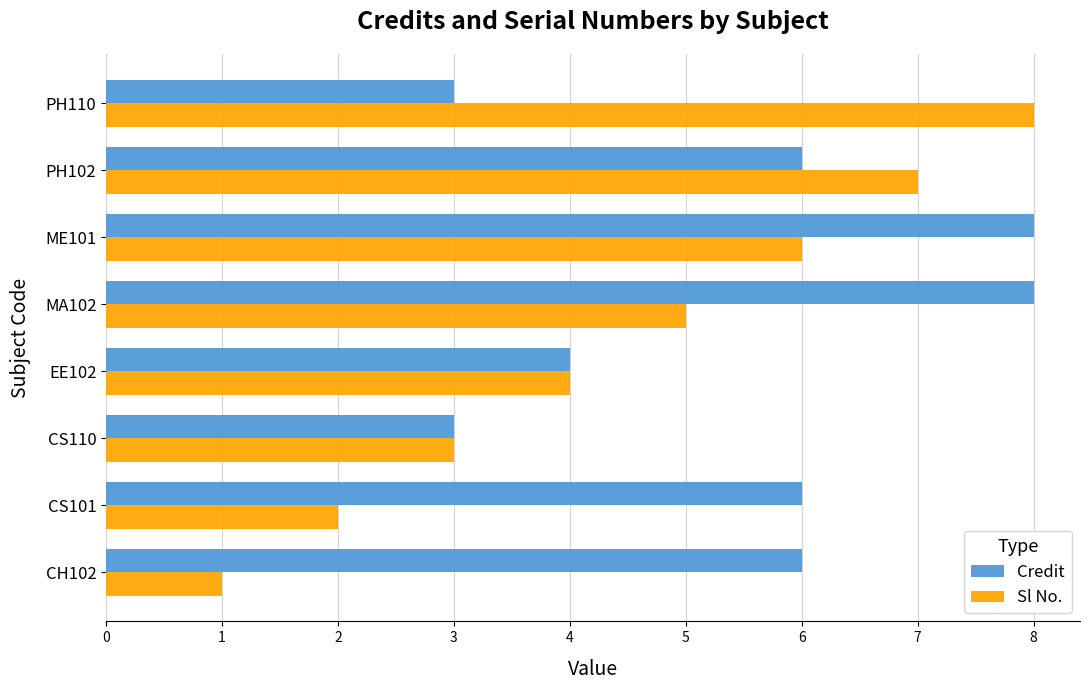

What is the greatest value displayed?

8